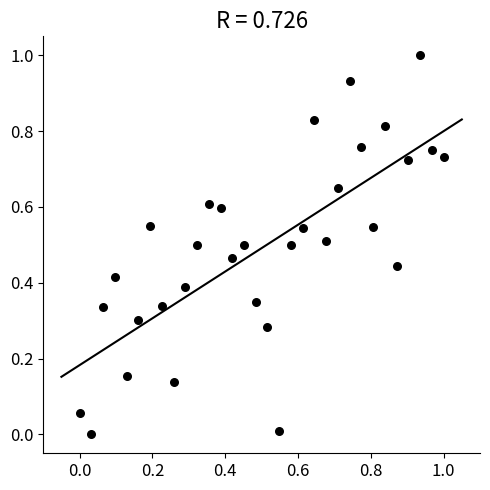

What is the range of X values (max minus min)?

1.0